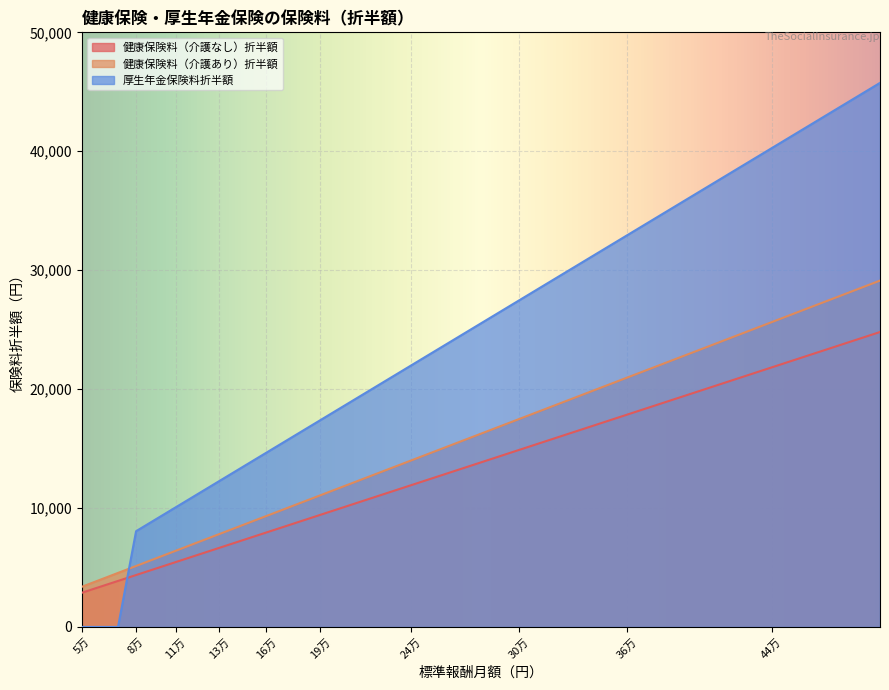

Does the chart display data point markers on the line(s)?

No